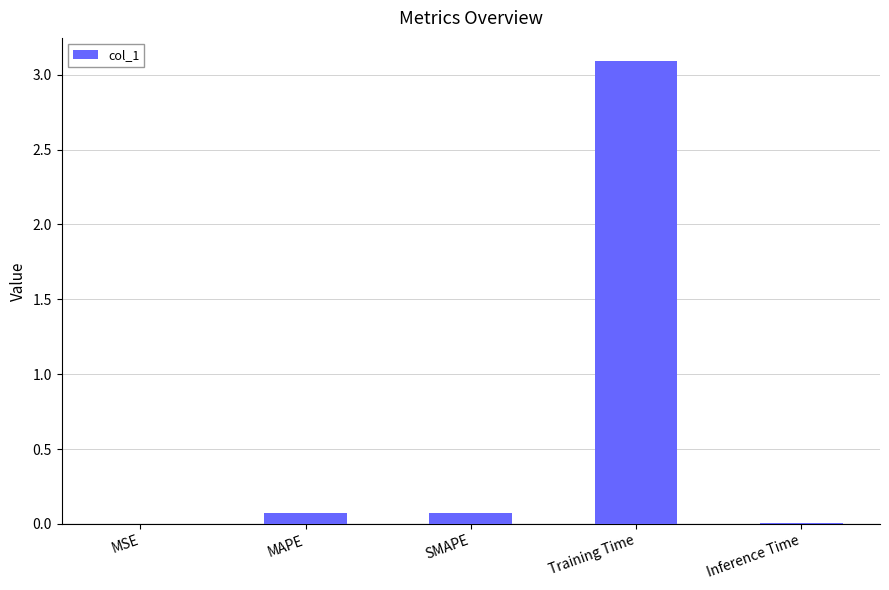

At which category does the chart reach its peak across all series?

Training Time